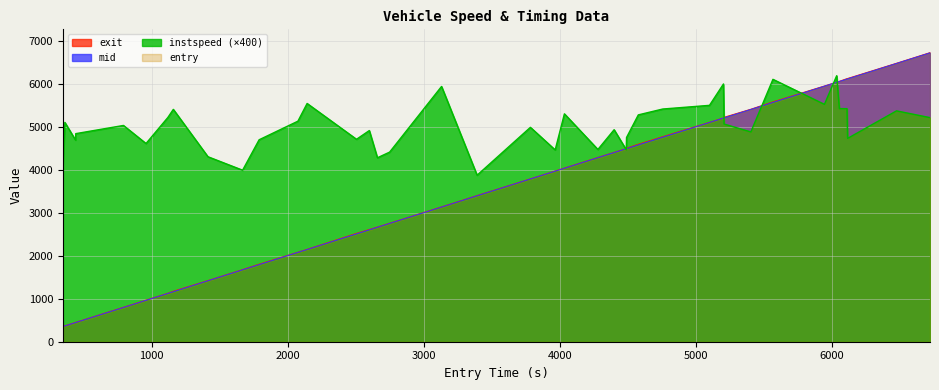

At how many categories does at least one series exceed 6560?

1